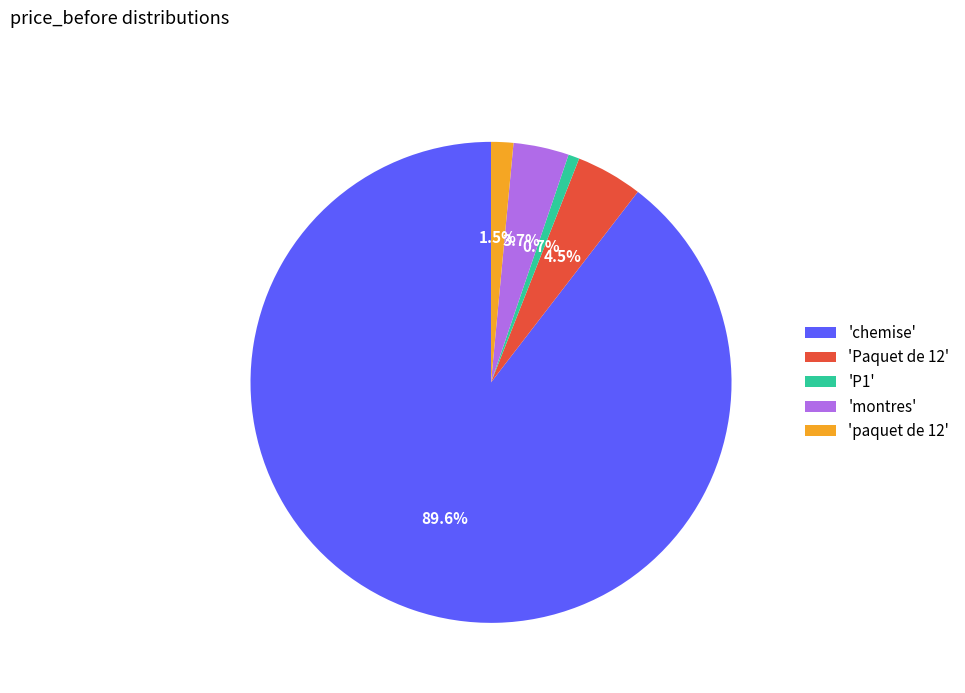

Which category has the smallest portion of the pie?

'P1'